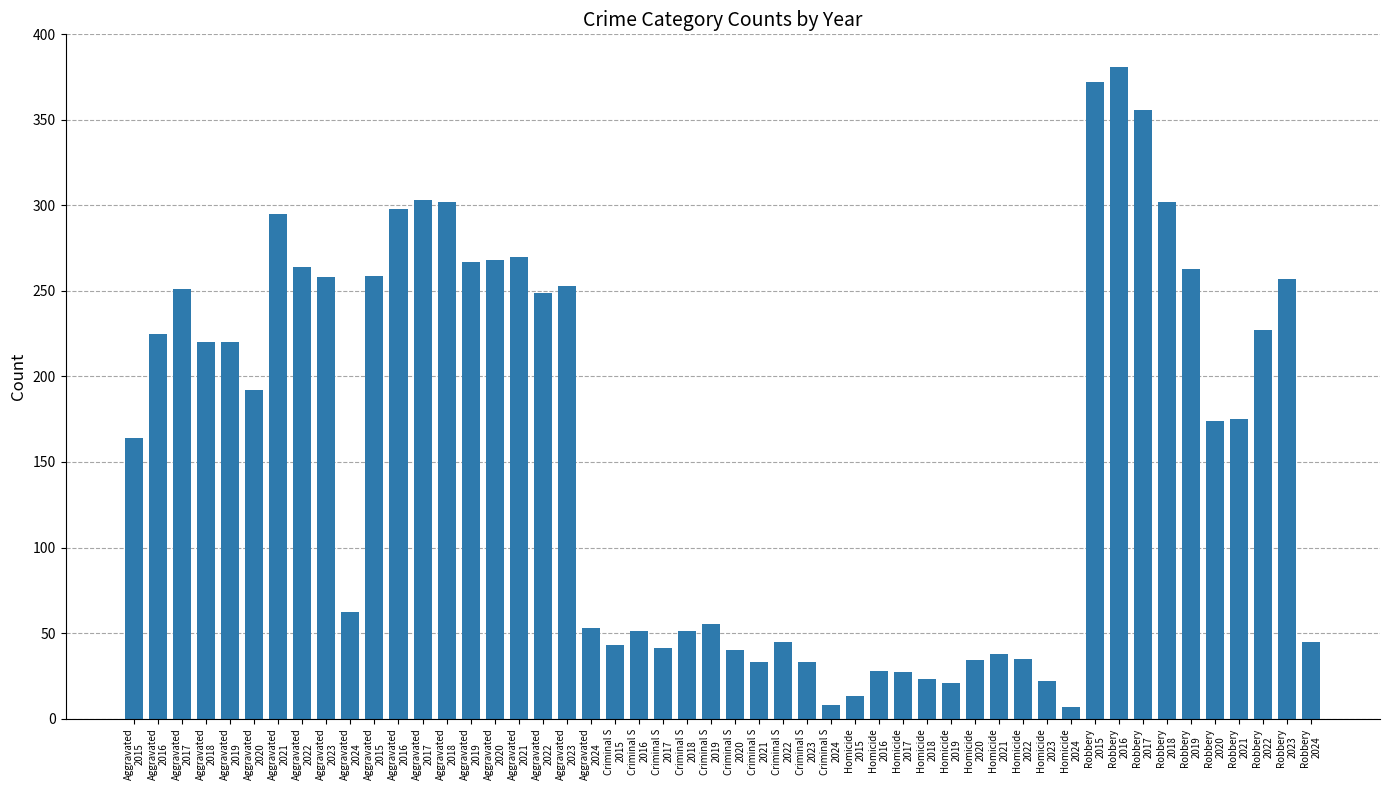

How many values are below 175?

25